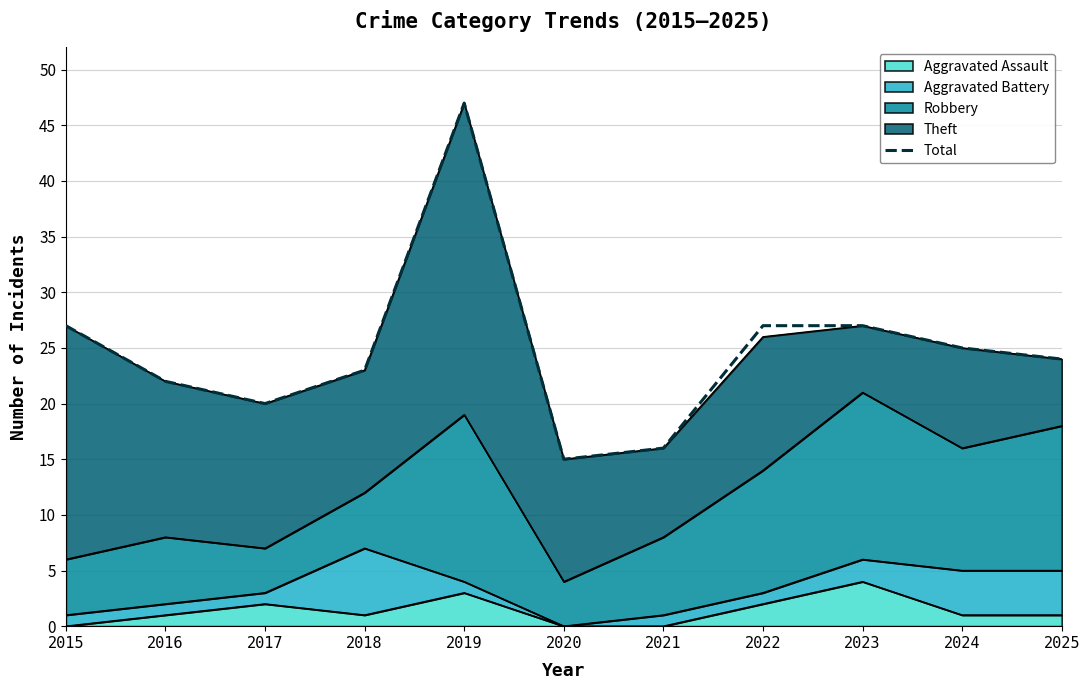

How many values are below 24?

5